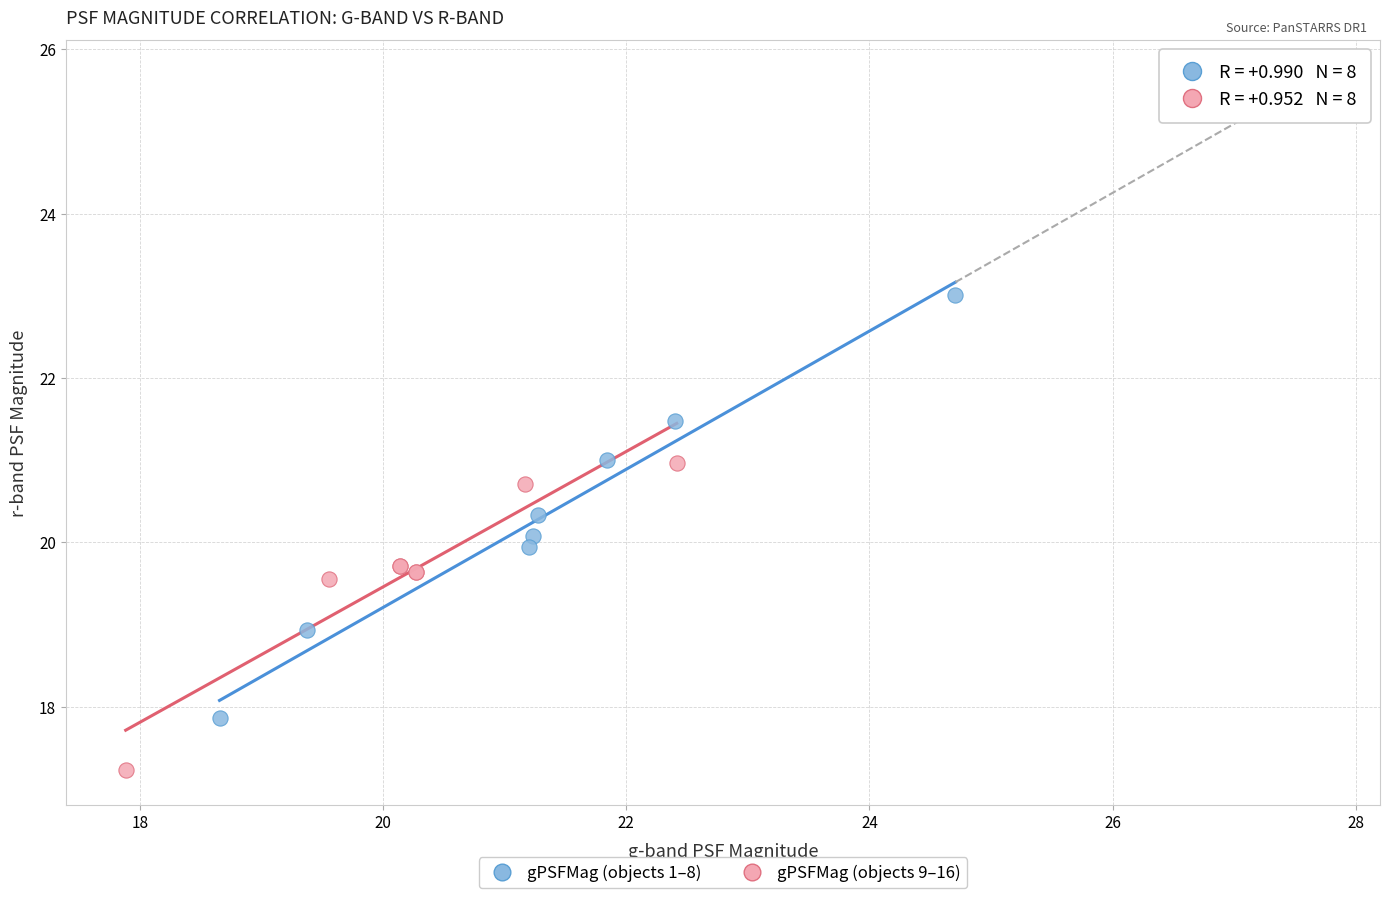

Which series contains the highest Y value?

gPSFMag (objects 1–8)